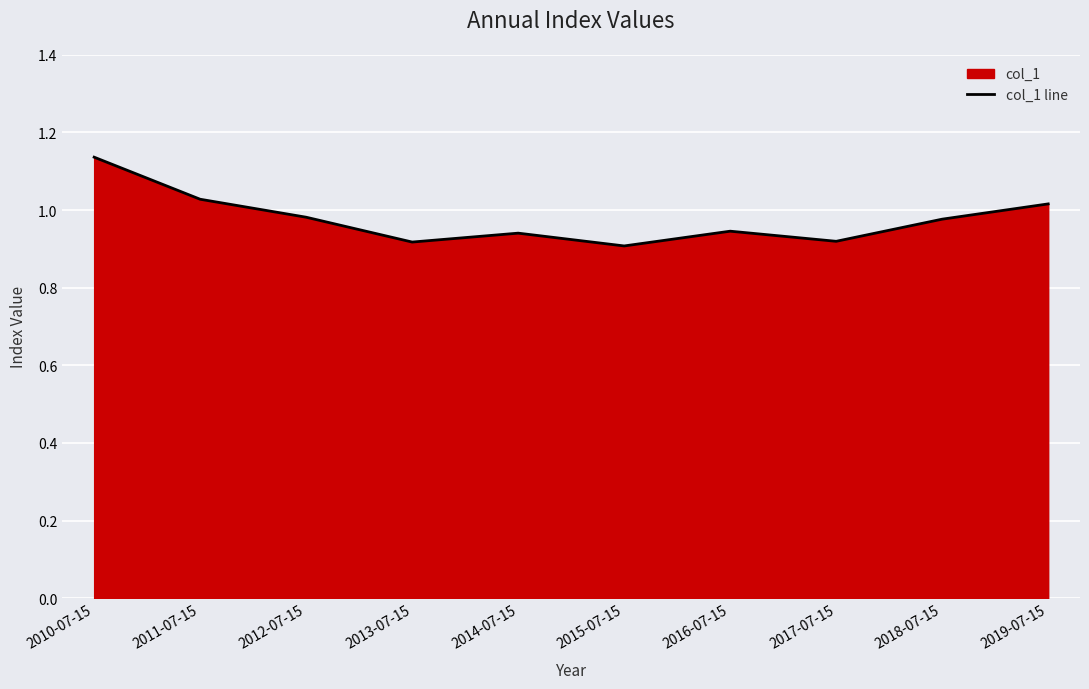

At which category does the data reach its first local valley?

2013-07-15